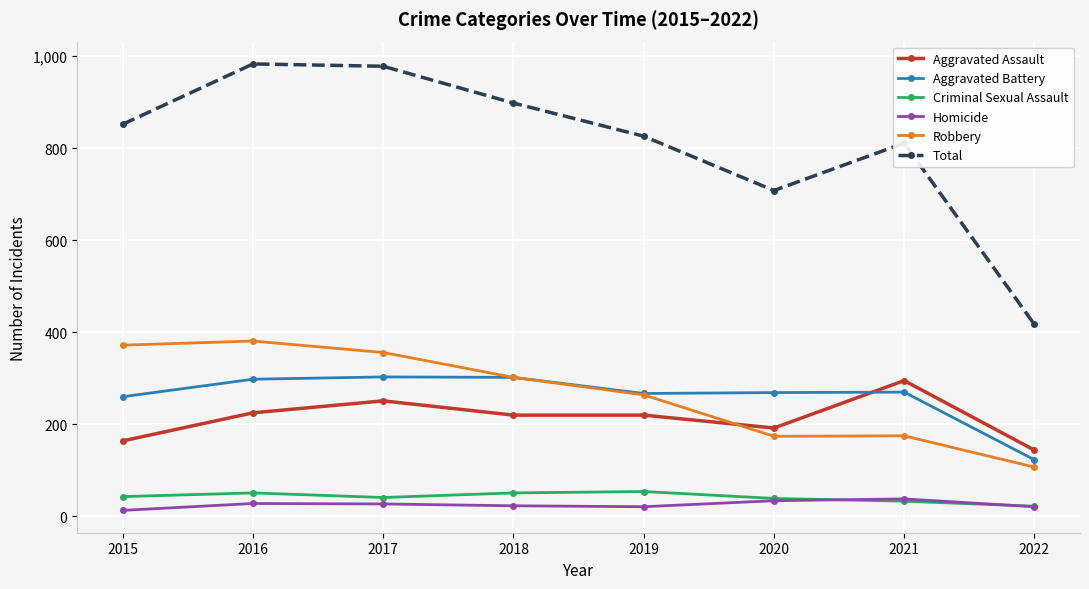

True or false: Criminal Sexual Assault and Aggravated Assault intersect in this chart.

False